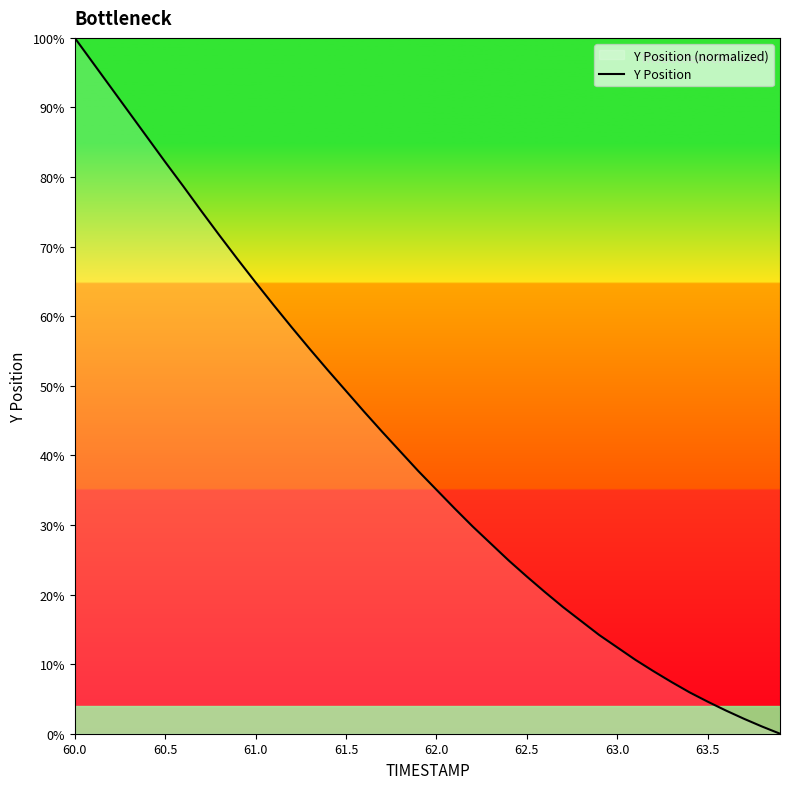

How many data points are less than 37?

20